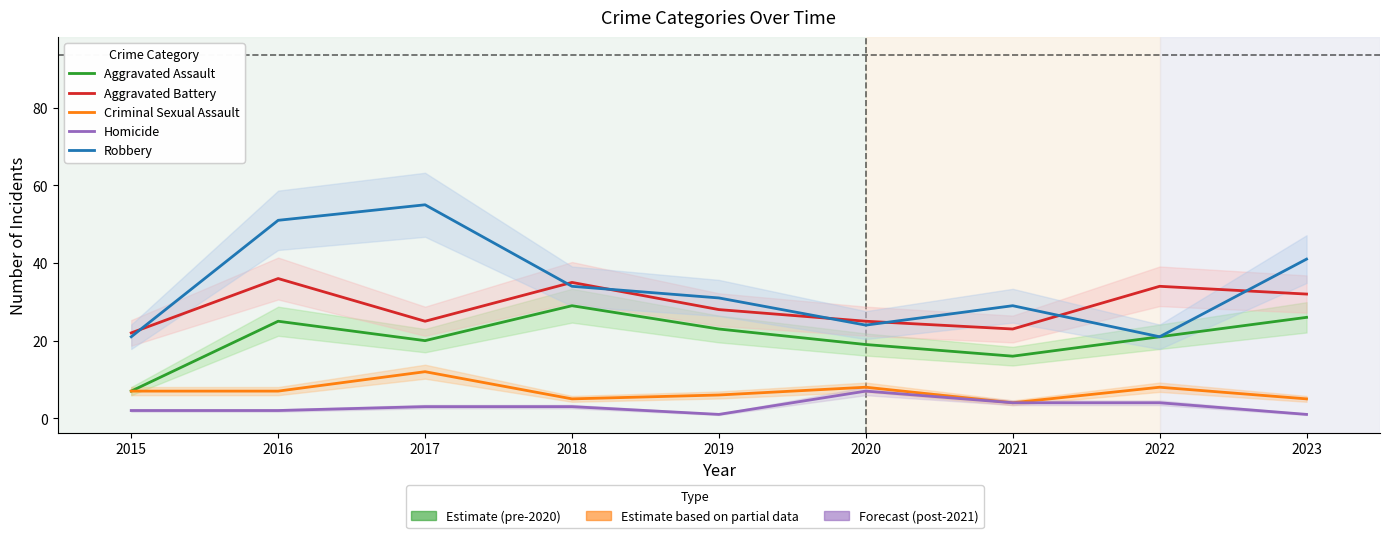

True or false: Robbery has a value of 21 at 2015.

True